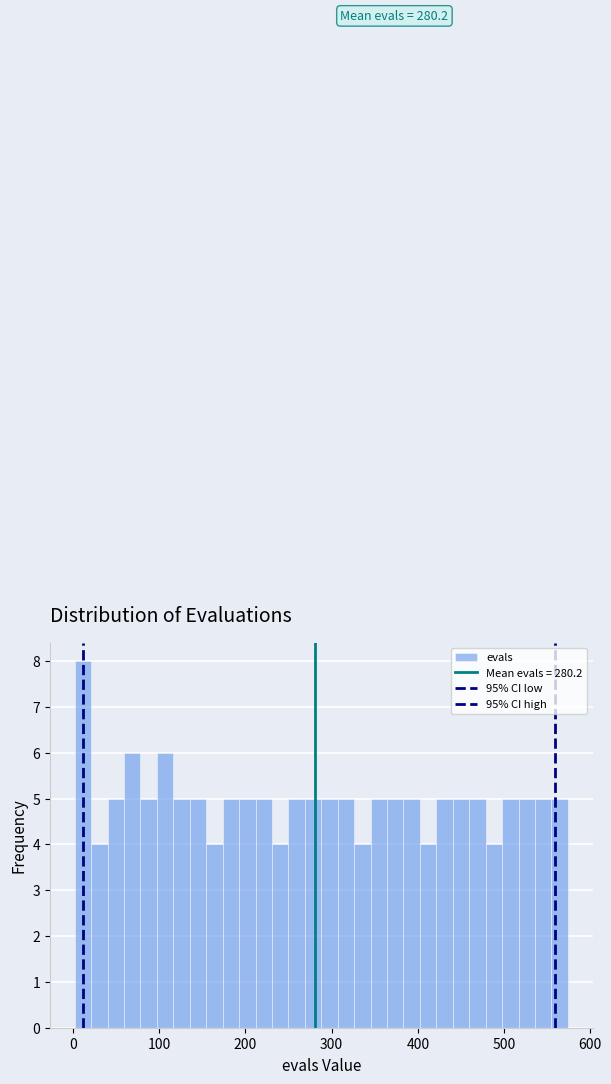

Read against the x-axis, roughly where is the centre of the tallest bar?

10